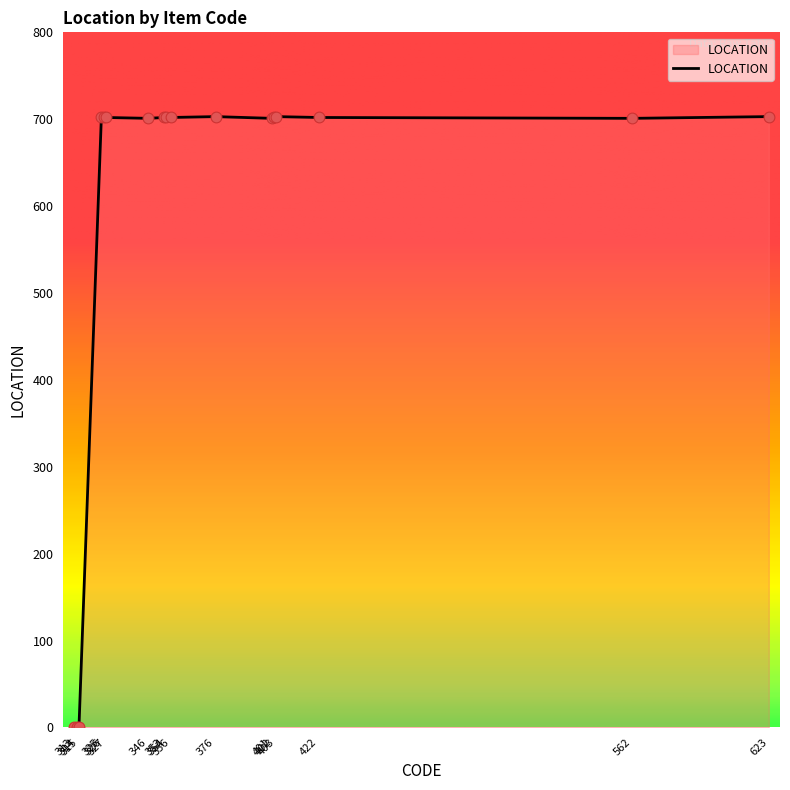

How many lines are shown in the chart?

1